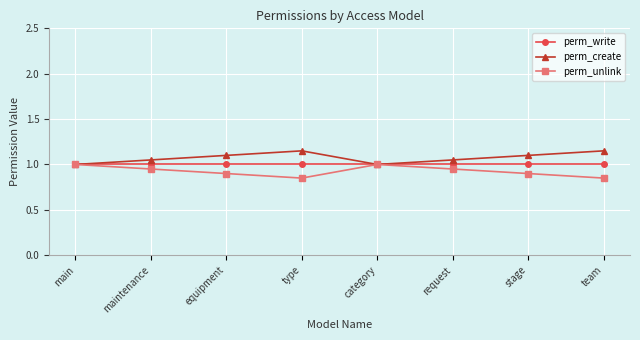

What is the highest value of the perm_write series?

1.0